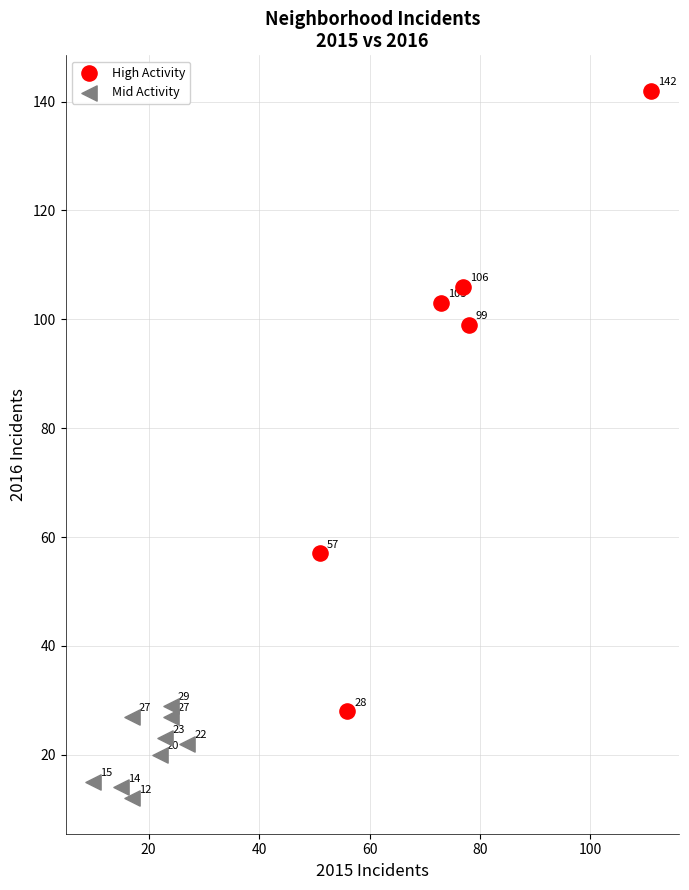

What are all the series names shown in the legend?

High Activity, Mid Activity